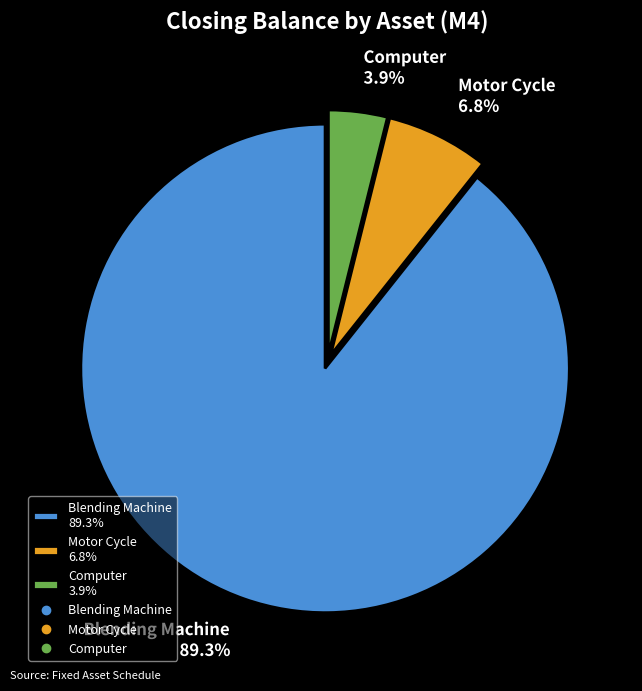

Which slice represents more than half of the pie?

Blending Machine